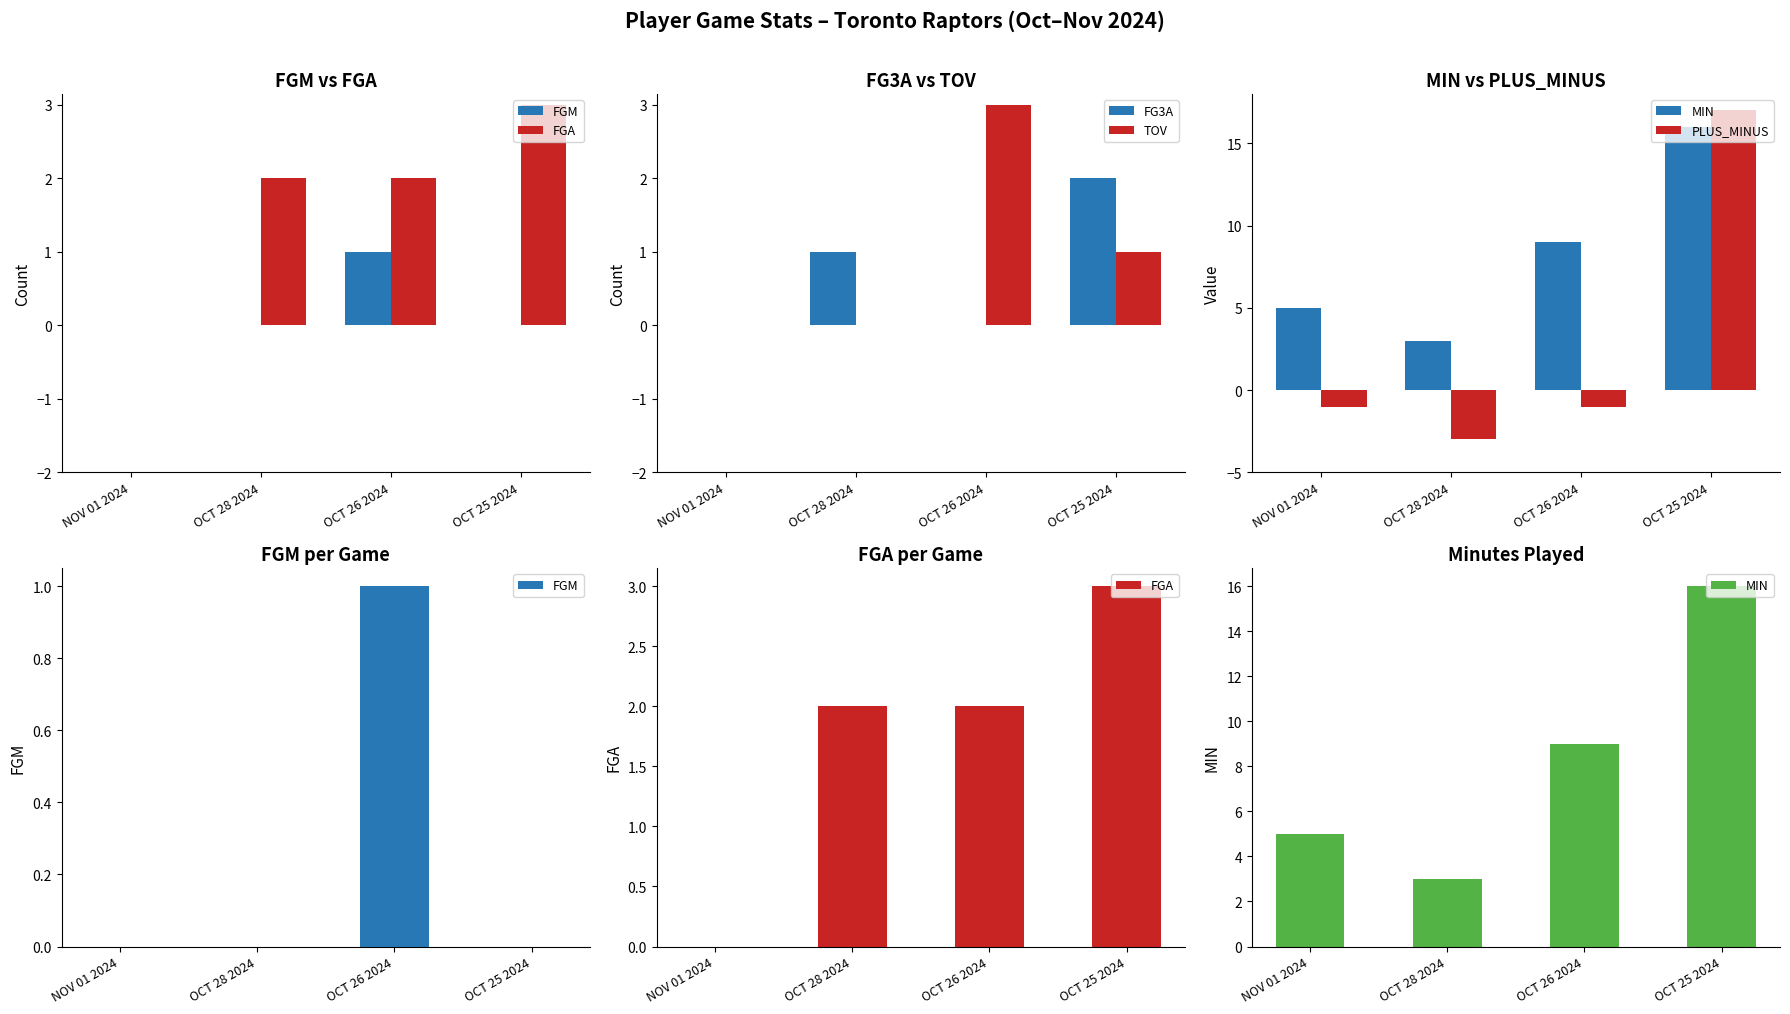

How many MIN values are between 5 and 16?

3